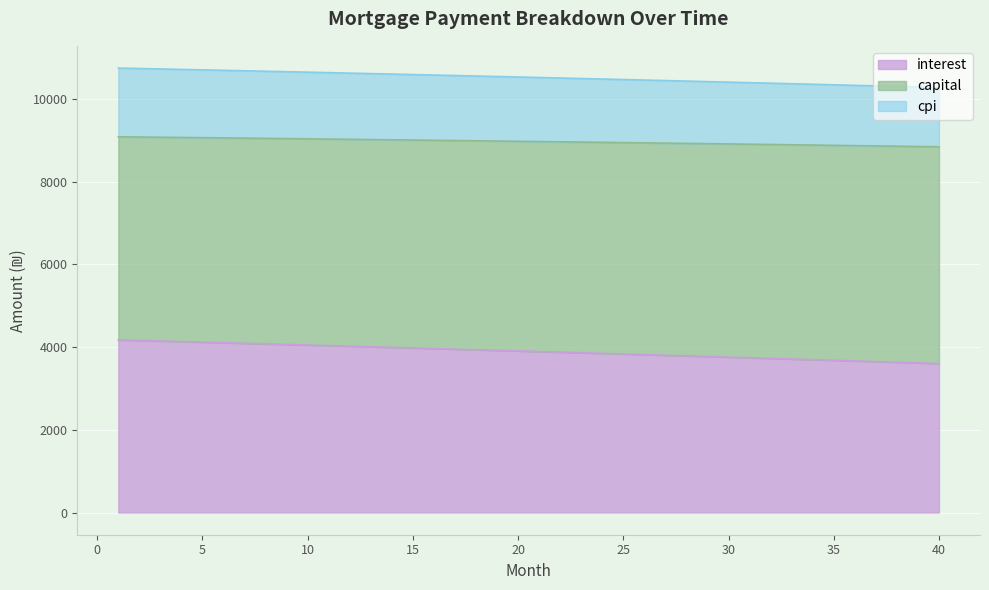

True or false: capital has more than 2 points higher than both neighbors.

False